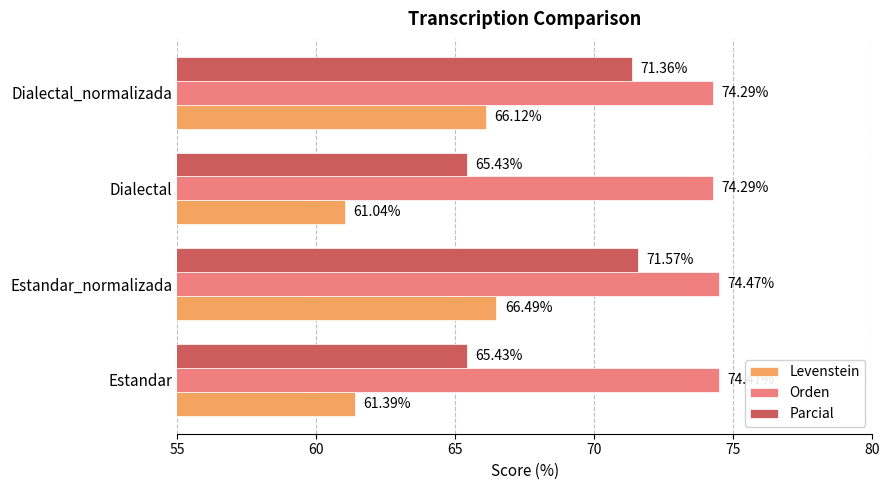

List the series in order of their overall mean, highest first.

Orden, Parcial, Levenstein